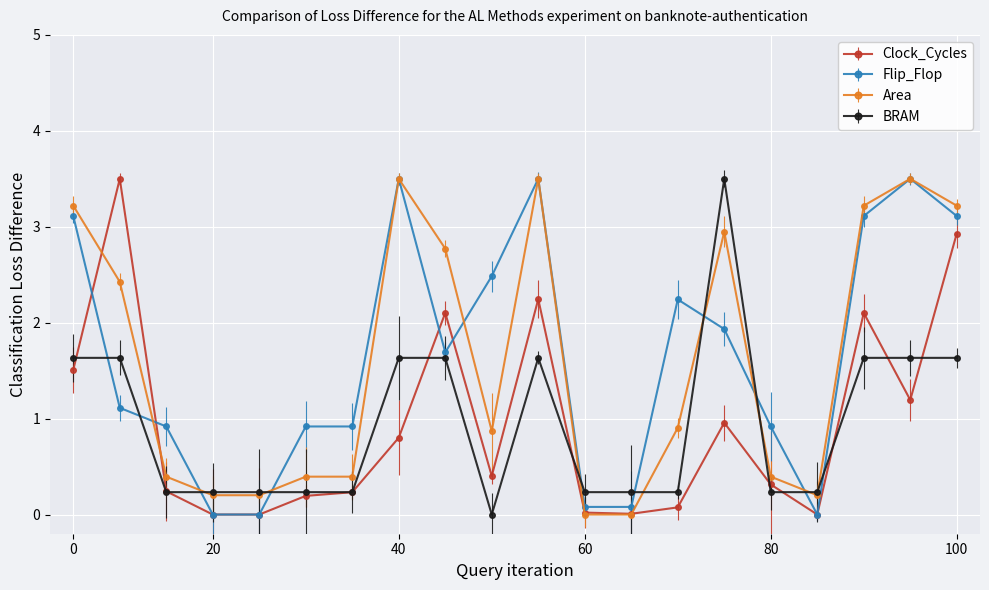

What are all the series names shown in the legend?

Clock_Cycles, Flip_Flop, Area, BRAM